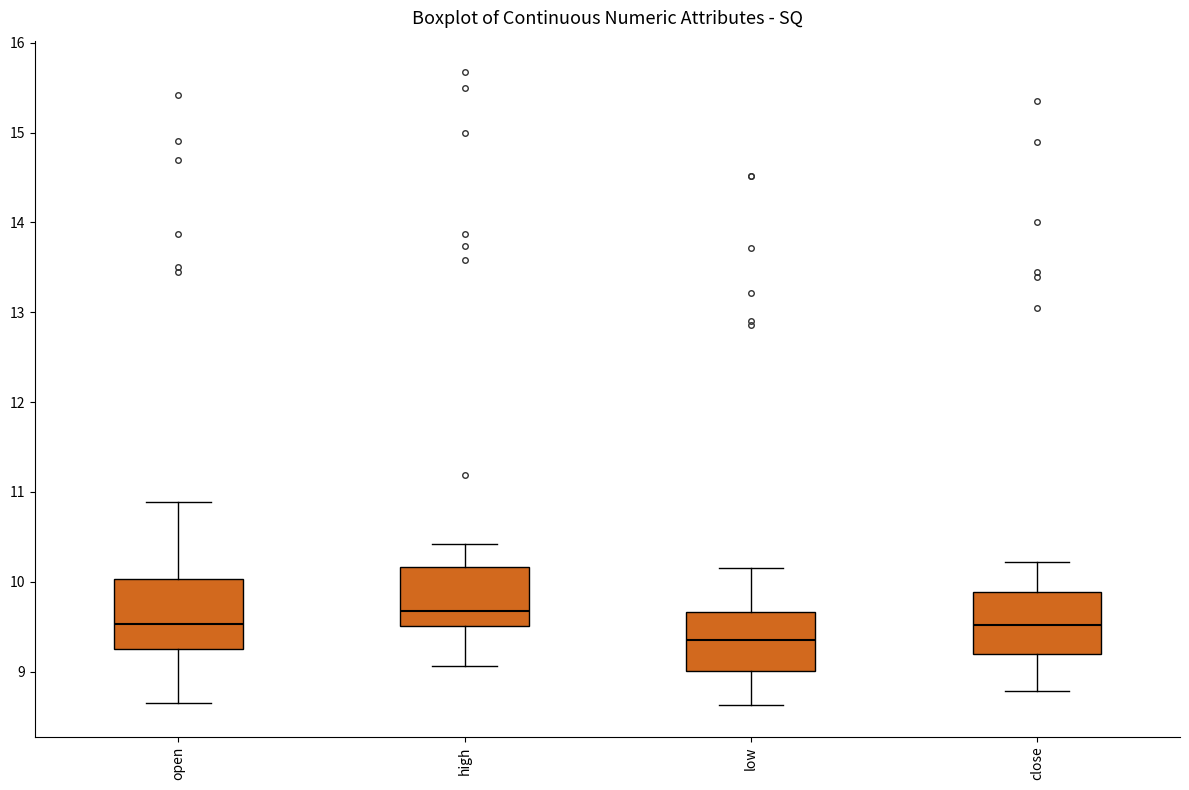

Reading left to right, read every box against the y-axis: the position of its median line, the range the box covers, and the ends of its whiskers. The values are not printed on the chart, so give them approximately, as read against the axis.

open: median 9.5, box 9.3 to 10.0, whiskers 8.7 to 10.9
high: median 9.7, box 9.5 to 10.2, whiskers 9.1 to 10.4
low: median 9.4, box 9.0 to 9.7, whiskers 8.6 to 10.2
close: median 9.5, box 9.2 to 9.9, whiskers 8.8 to 10.2